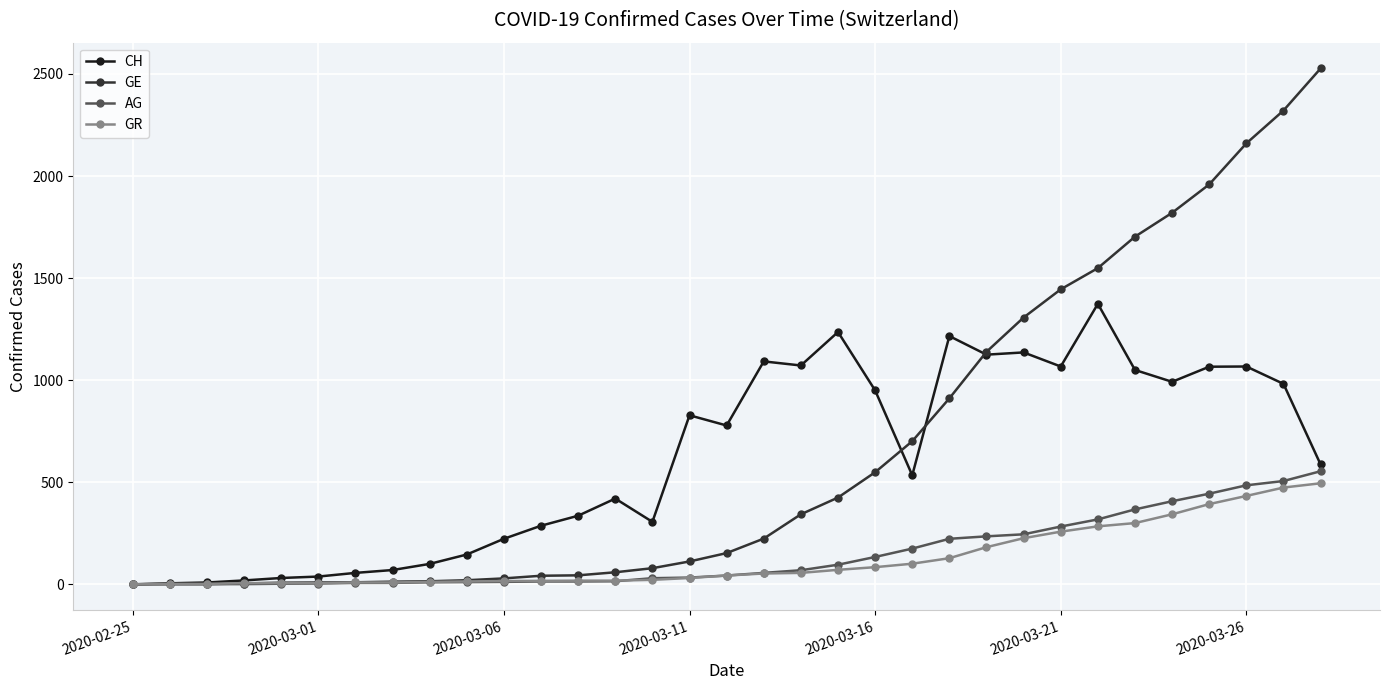

Rank the series by their maximum value, from lowest to highest.

GR, AG, CH, GE